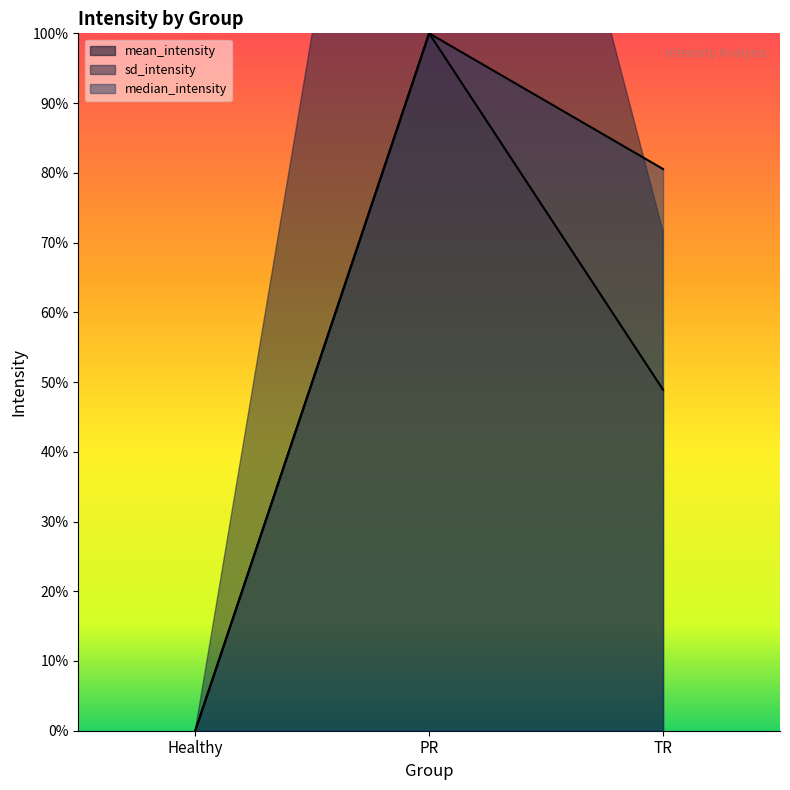

What is the difference between the highest and lowest values at TR?

0.3